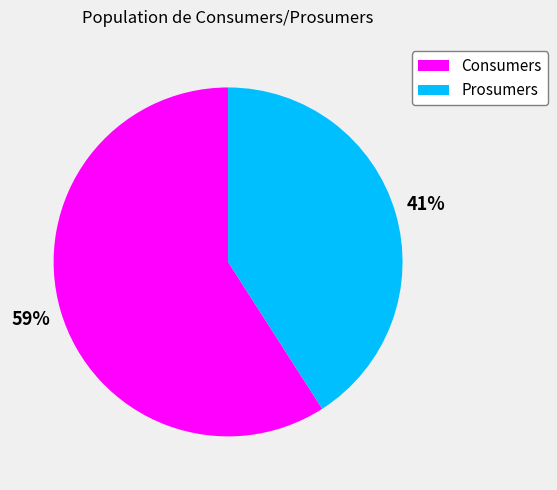

Combined, do Prosumers and Consumers account for over 50%?

Yes